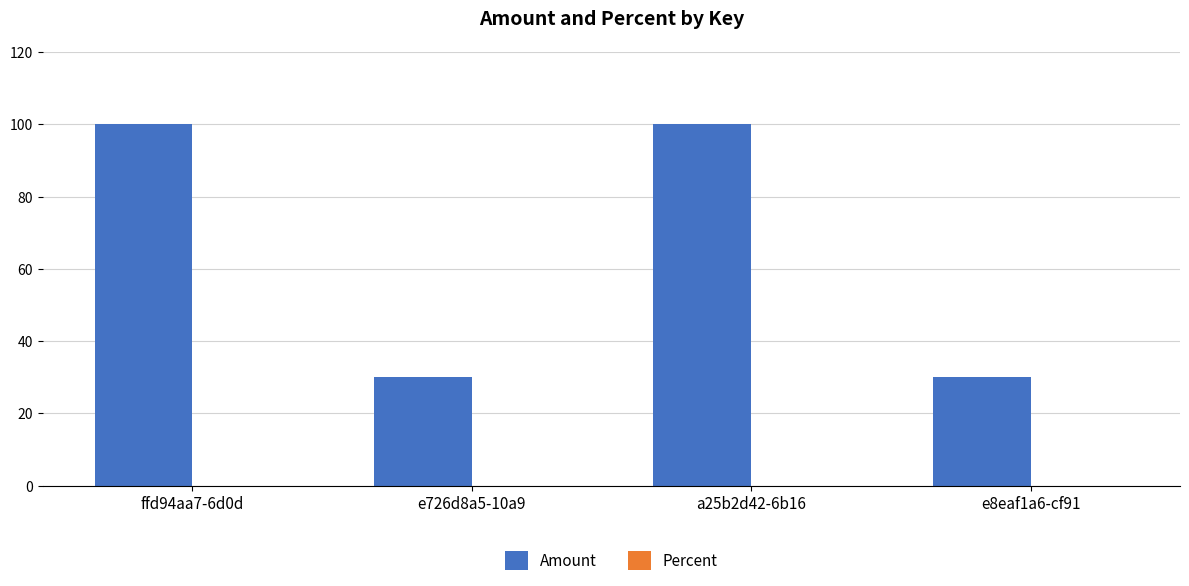

True or false: the data shows 100 at a25b2d42-6b16.

True